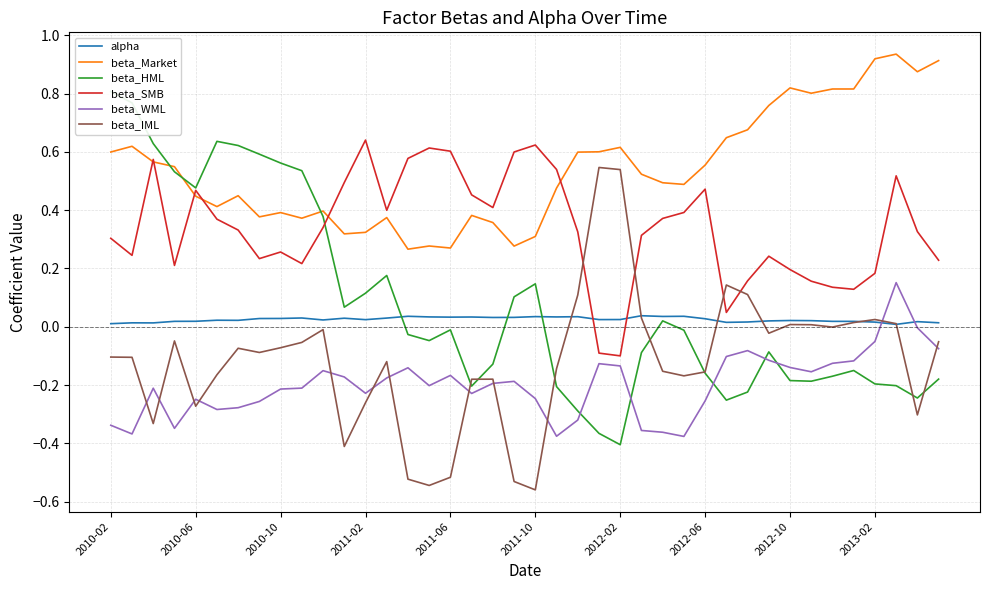

What is the value of the beta_HML point at the 13th from the left?

0.1